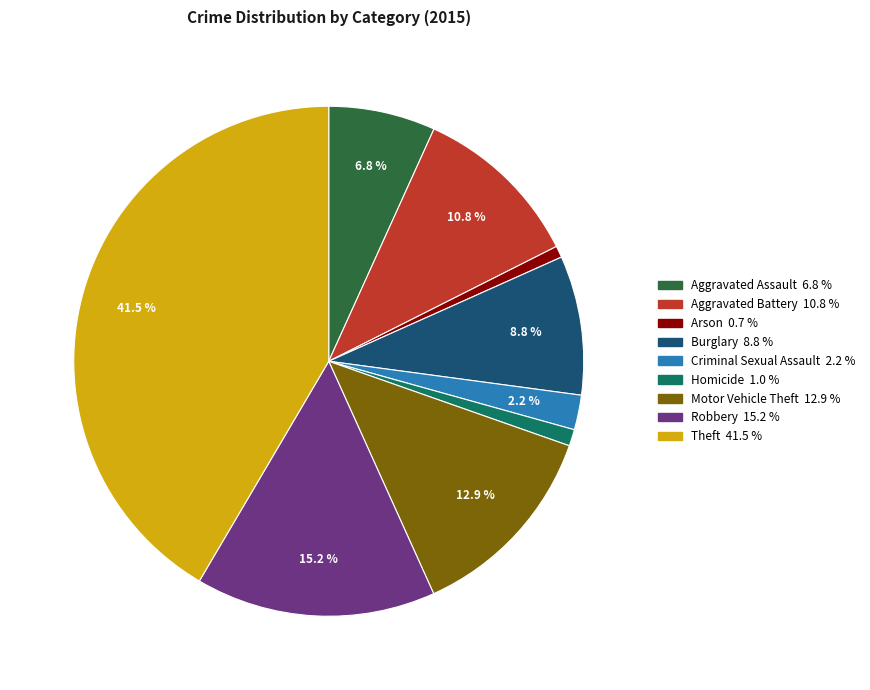

Is it true that Burglary is 1% of the pie?

False